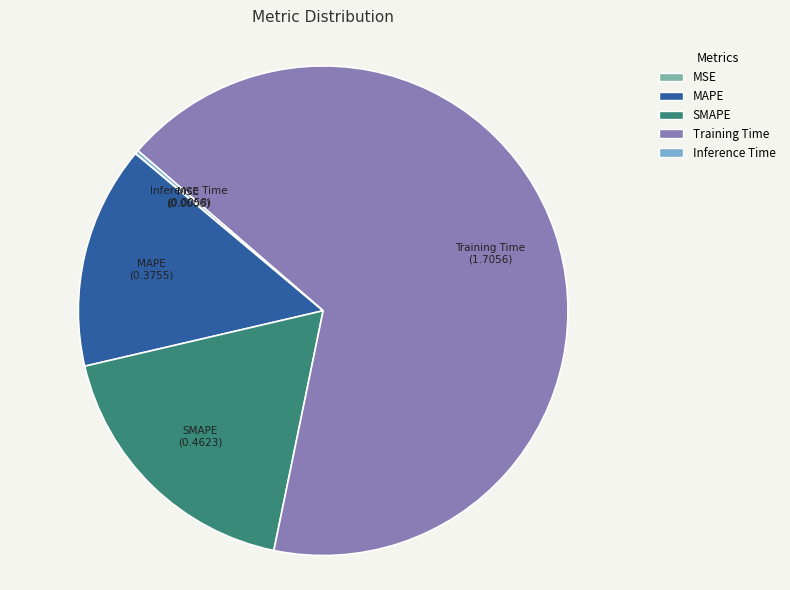

Which has a higher value, Training Time or SMAPE?

Training Time